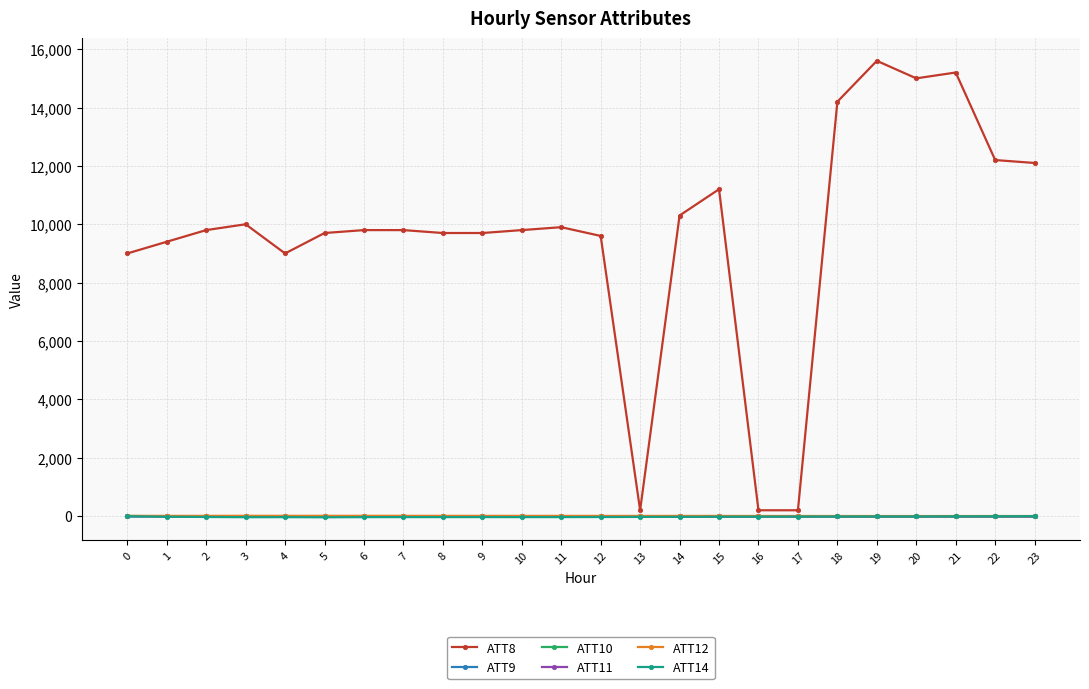

True or false: ATT12 has more than 2 points higher than both neighbors.

True